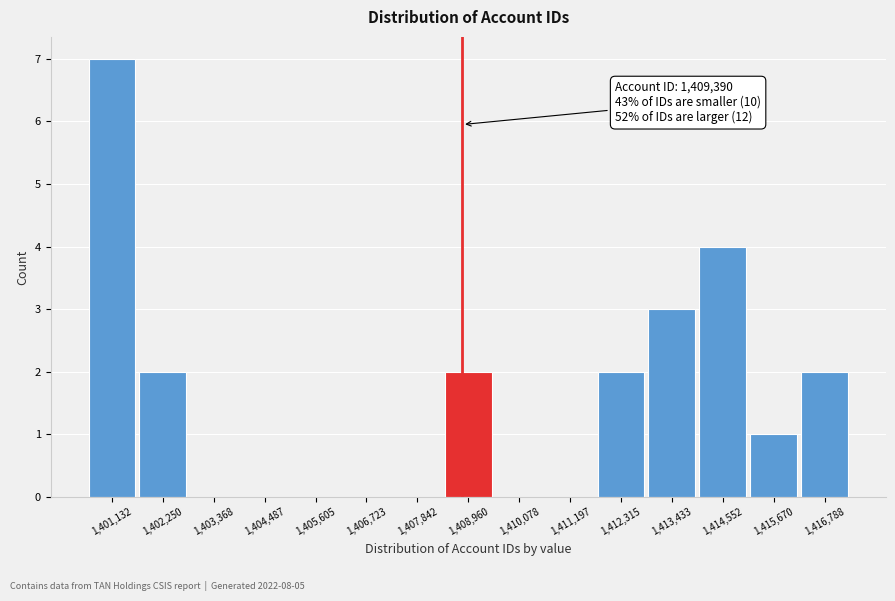

Reading right to left, transcribe all the data shown in this chart.

1,416,788=2	1,415,670=1	1,414,552=4	1,413,433=3	1,412,315=2	1,411,197=0	1,410,078=0	1,408,960=2	1,407,842=0	1,406,723=0	1,405,605=0	1,404,487=0	1,403,368=0	1,402,250=2	1,401,132=7